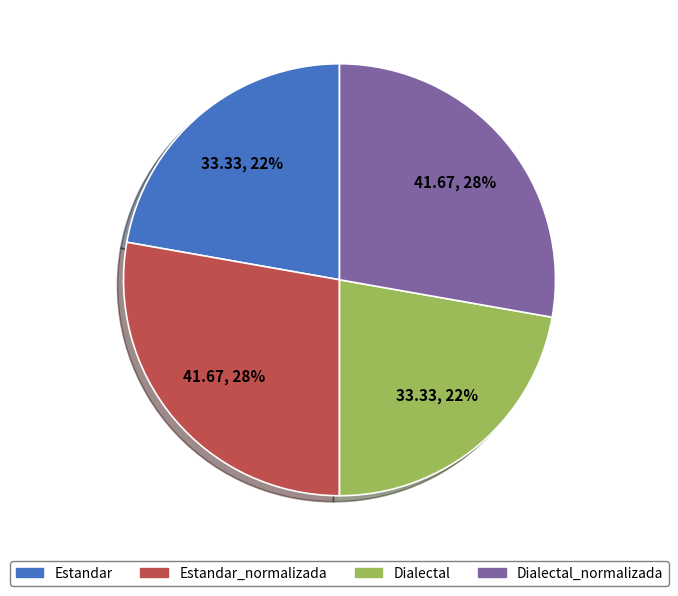

To the nearest percent, what is the average slice percentage?

25%